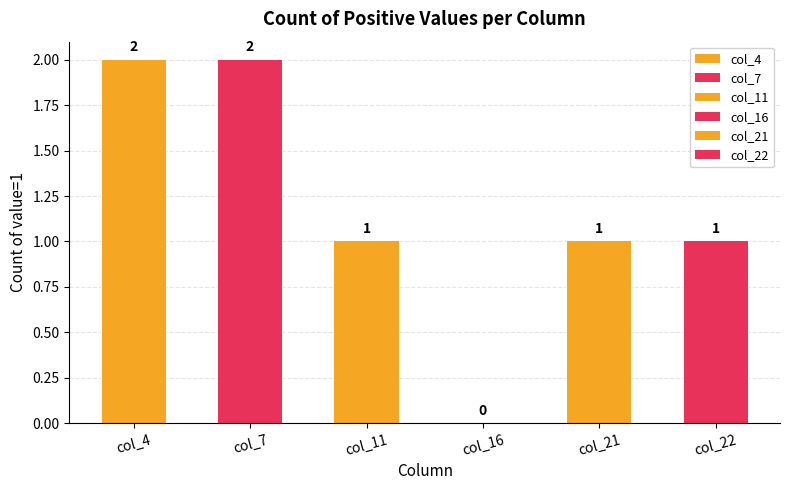

Which series has the widest spread of values?

col_4